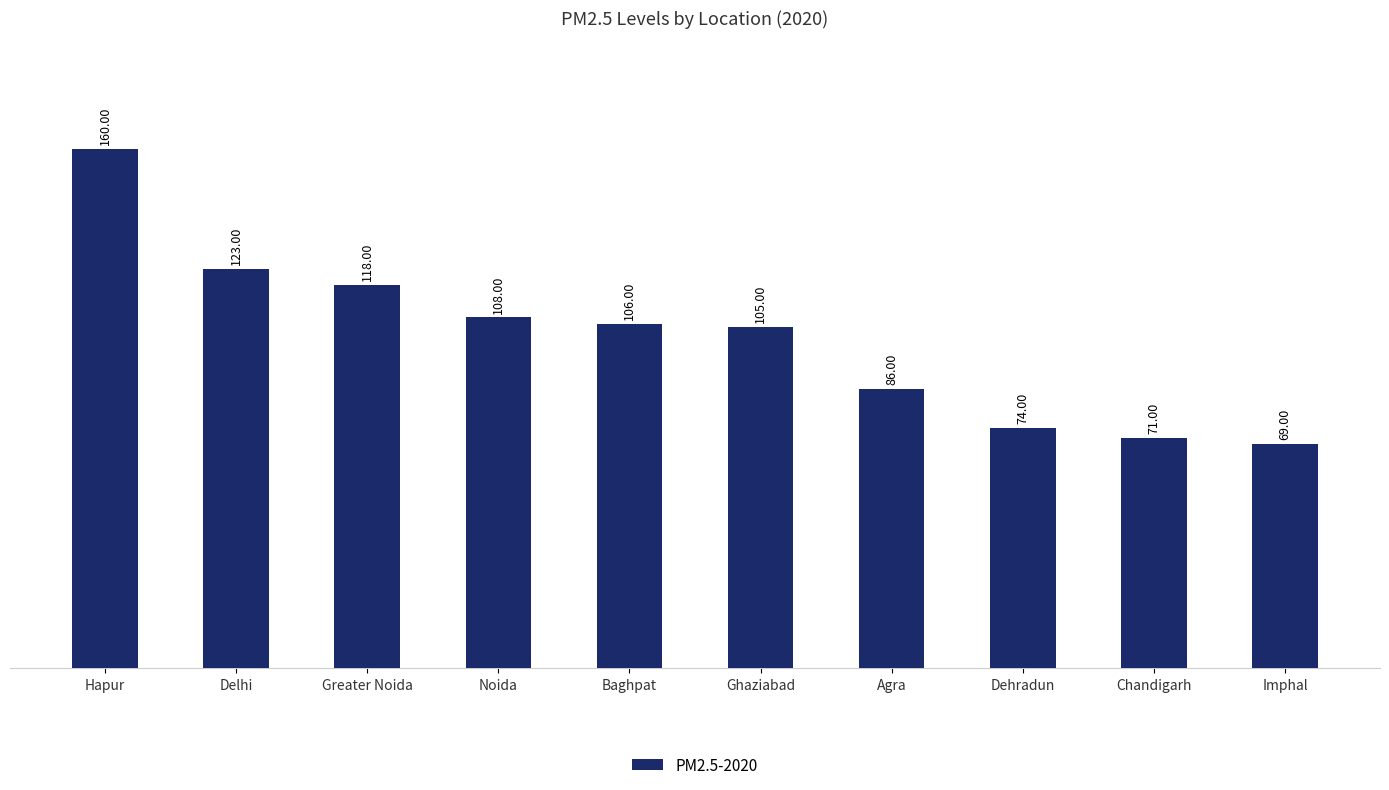

The value at Agra is 30. True or false?

False